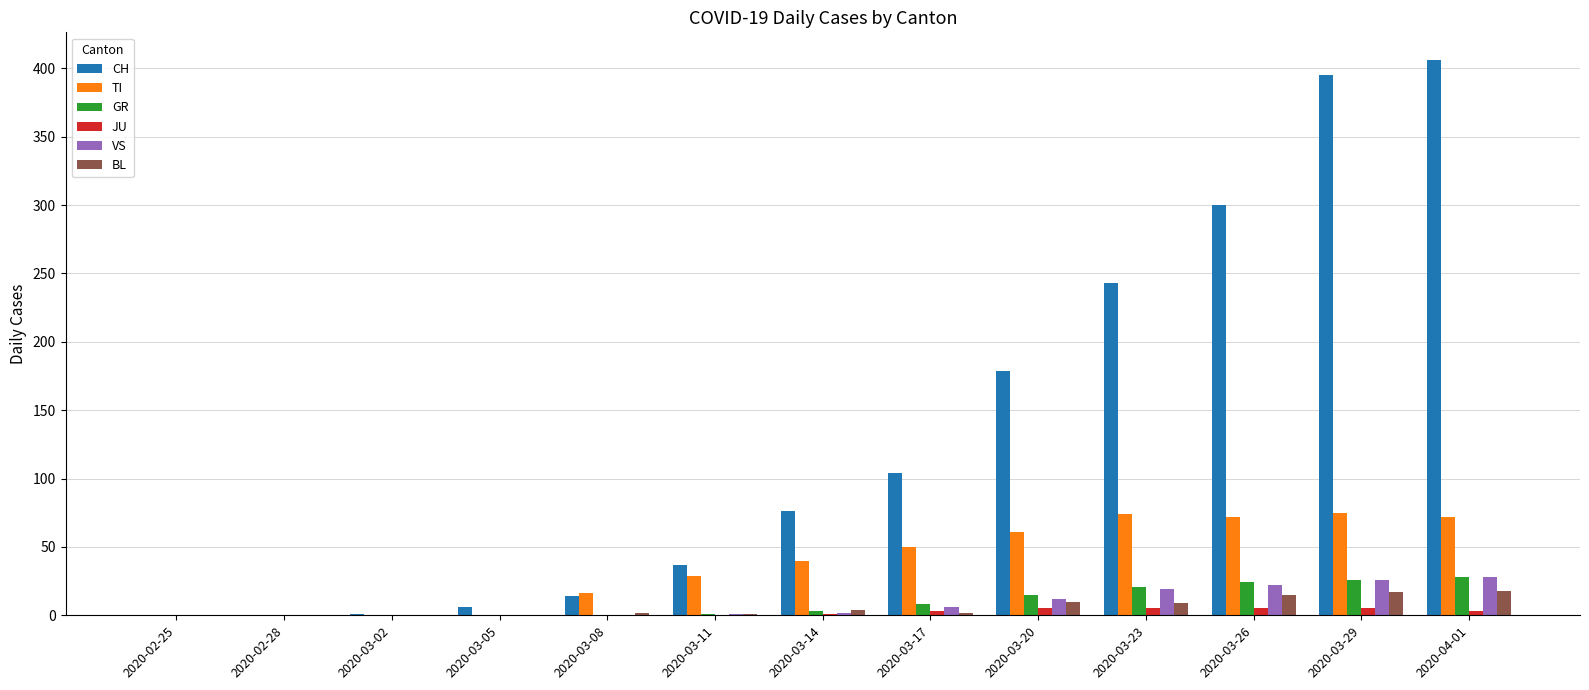

What is the sum of all VS values?

116